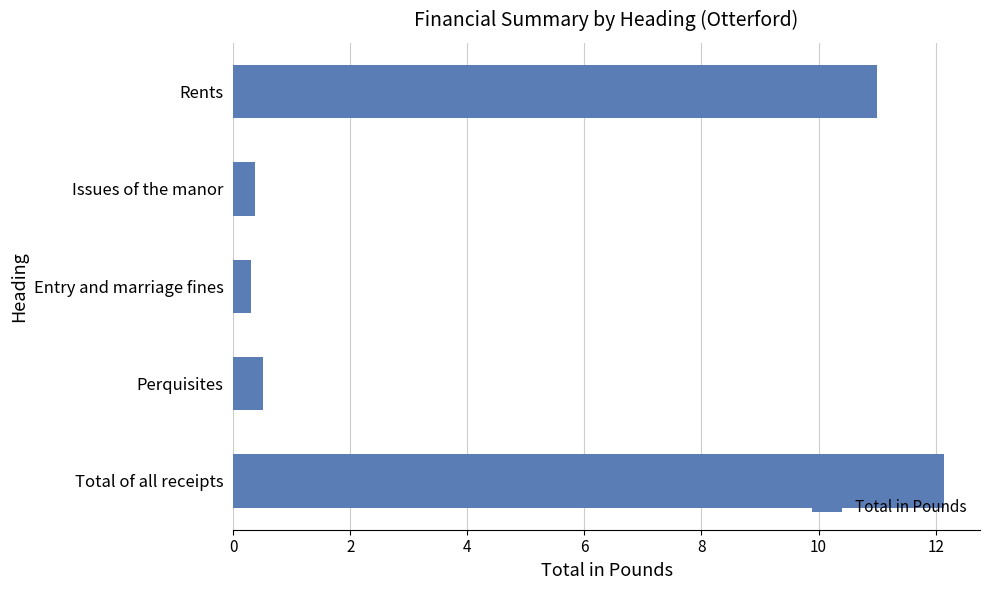

Reading top to bottom, what are all the values shown in this chart?

Rents=11.0	Issues of the manor=0.4	Entry and marriage fines=0.3	Perquisites=0.5	Total of all receipts=12.2